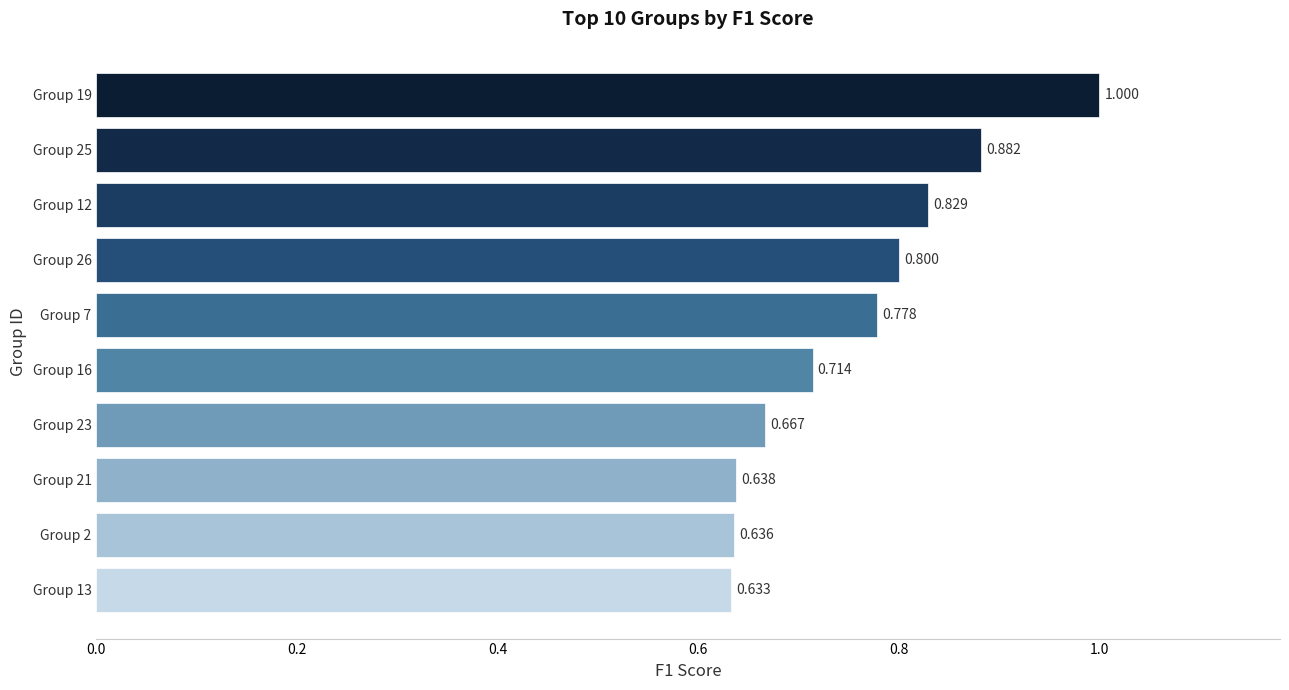

Rank the categories by value from lowest to highest.

Group 13, Group 2, Group 21, Group 23, Group 16, Group 7, Group 26, Group 12, Group 25, Group 19